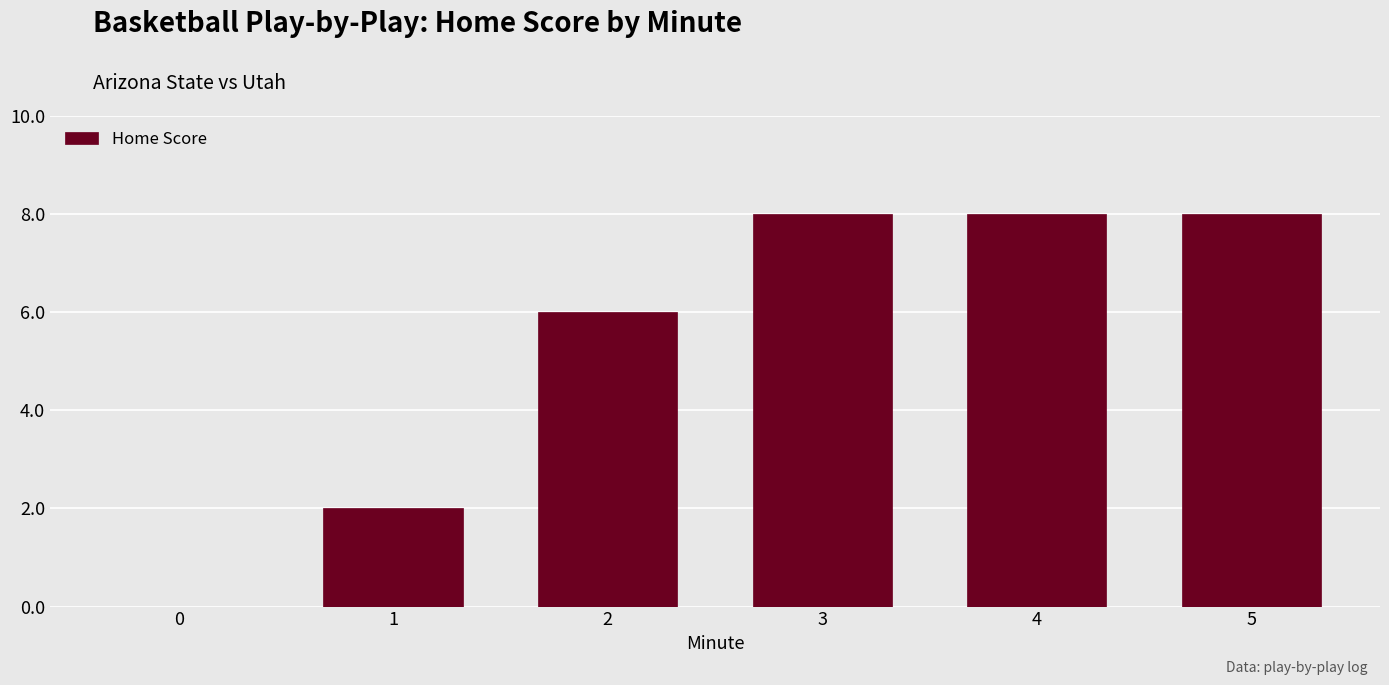

The chart shows a value of 3 at 0. True or false?

False